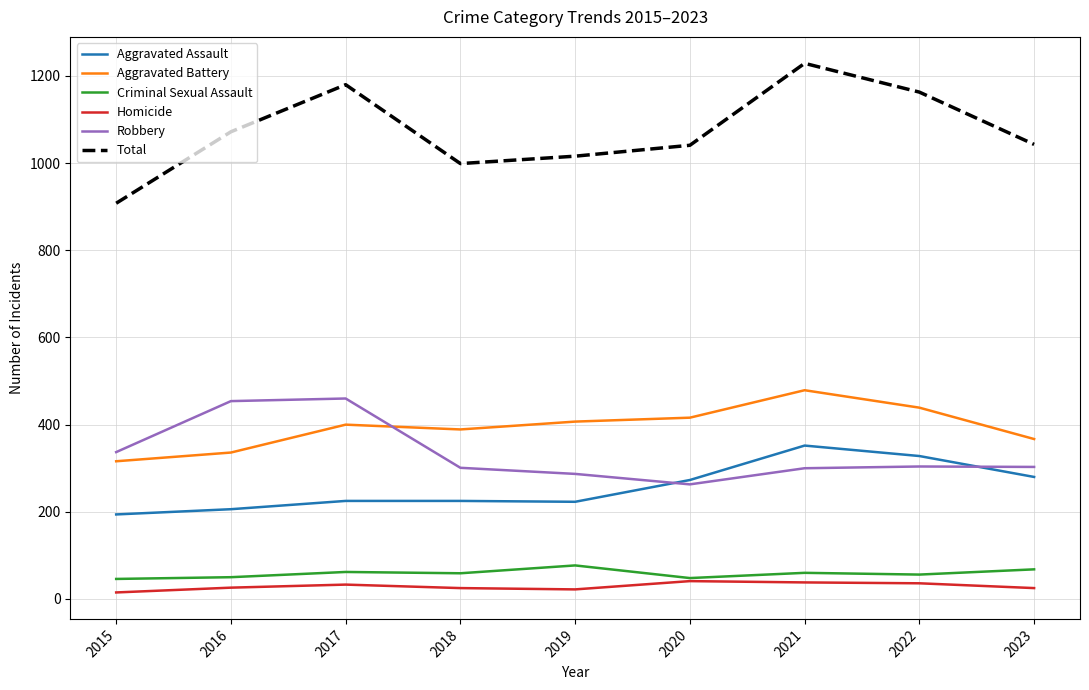

Is it true that Robbery equals 164 at 2016?

False